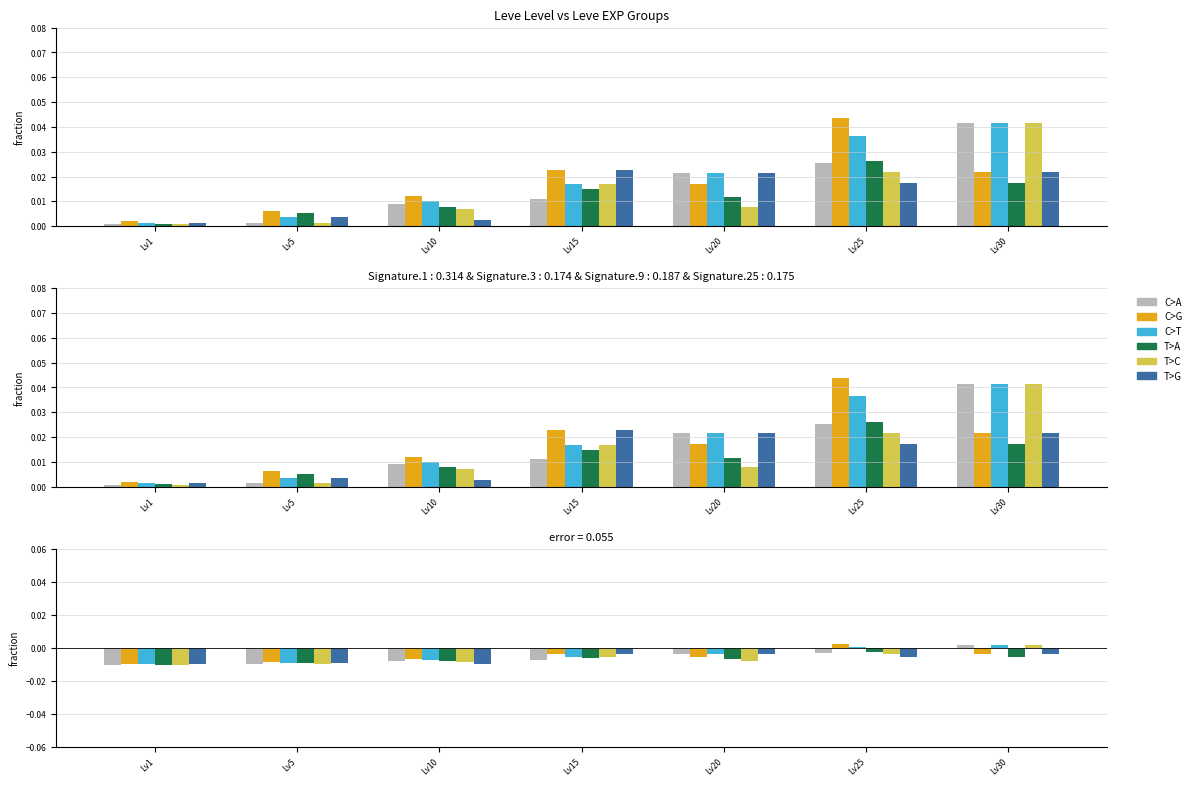

Count the number of categories in the chart.

7